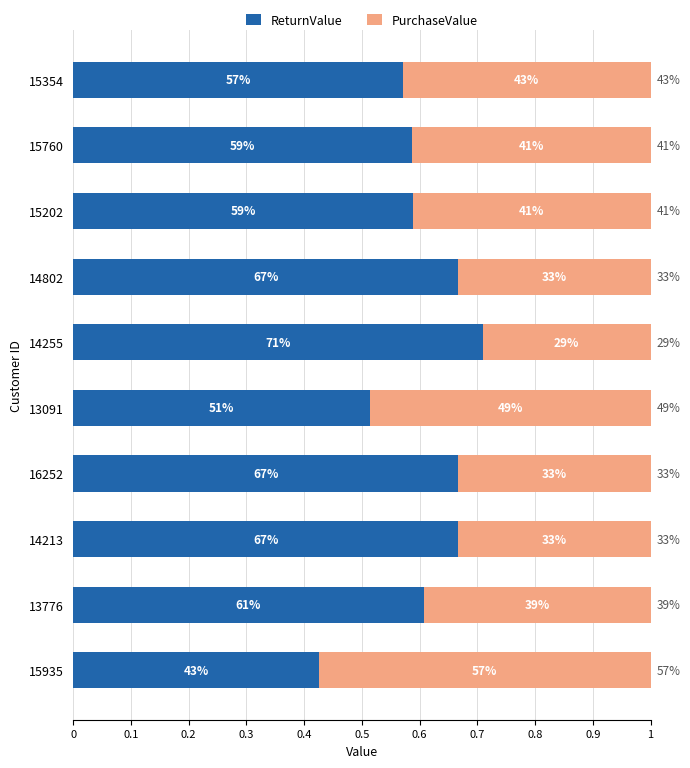

What are all the series names shown in the legend?

ReturnValue, PurchaseValue